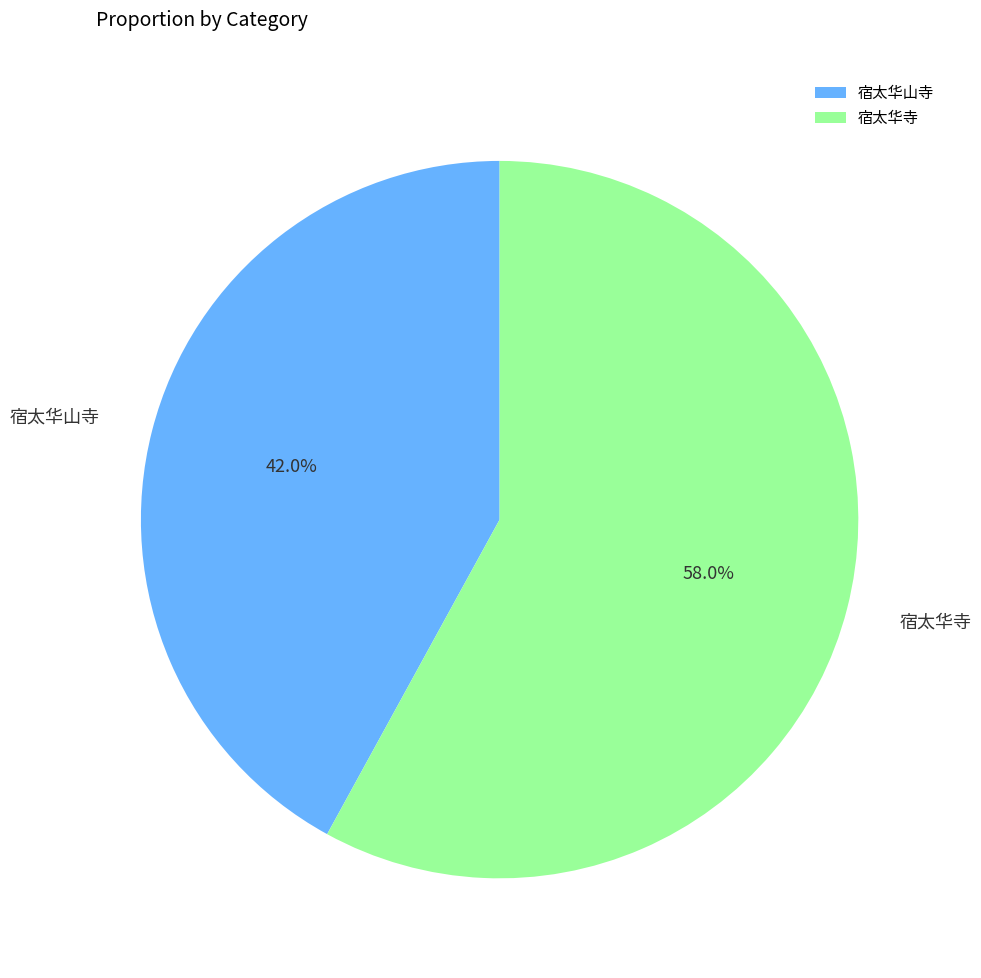

Does any single category account for the majority?

Yes